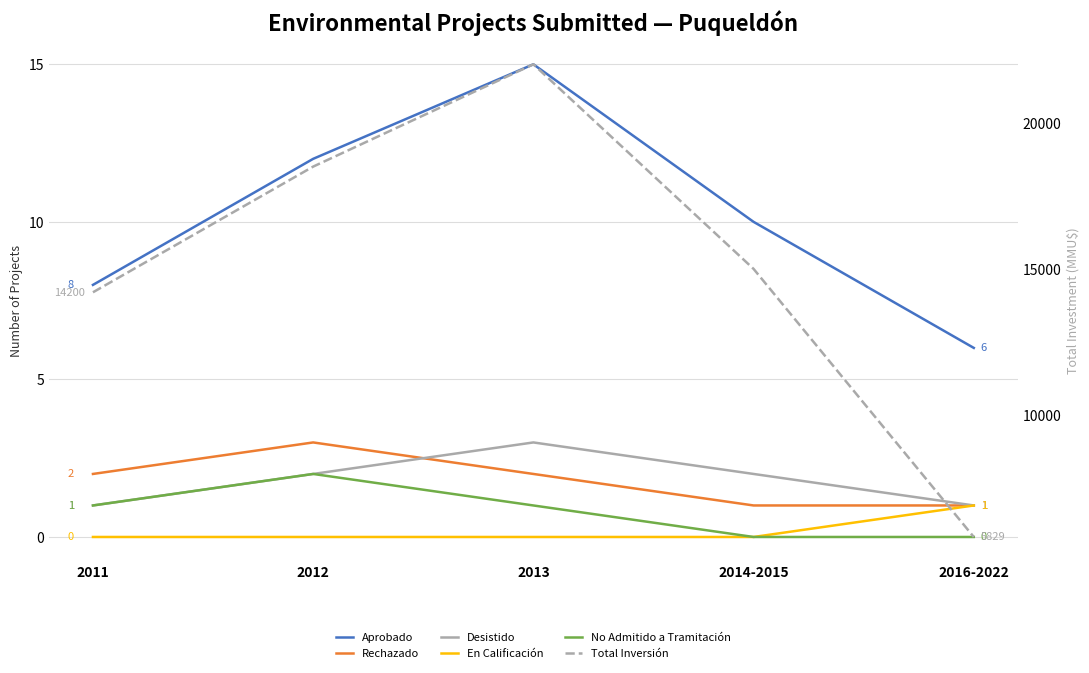

Is this an area chart (filled region under the line)?

No